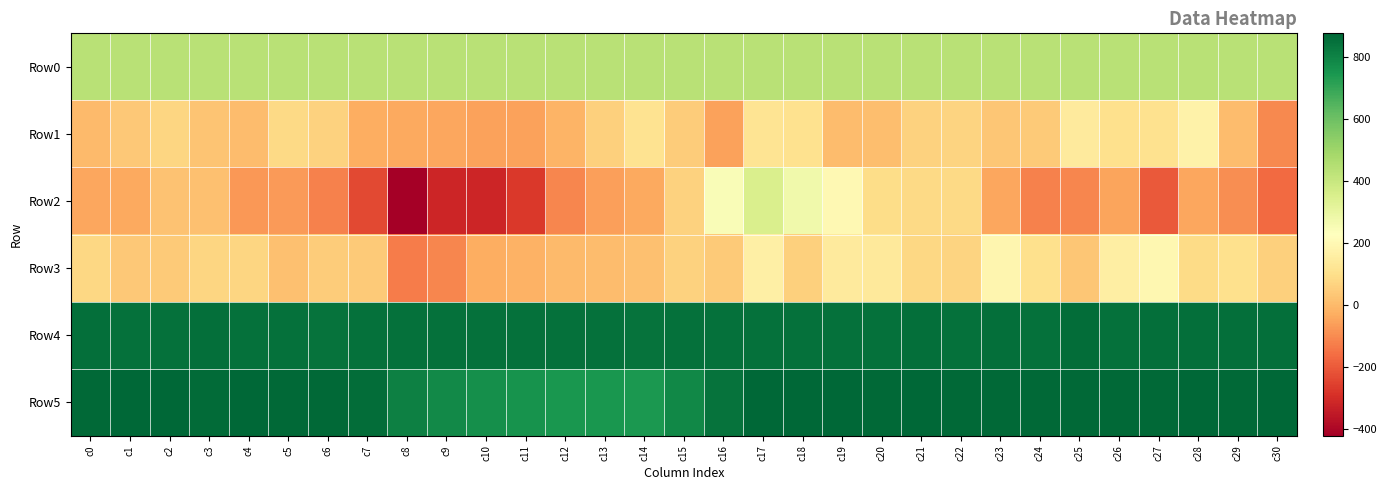

What is the minimum value shown in the chart?

-421.0